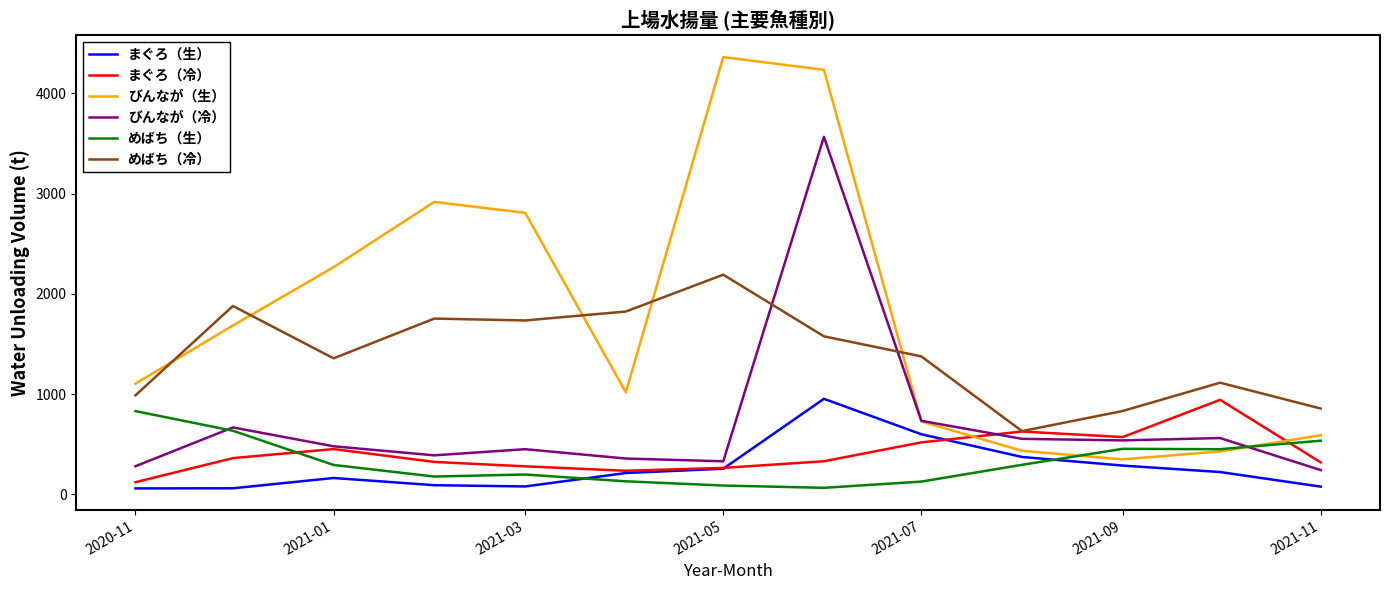

Which series has the largest range (max minus min)?

びんなが（生）